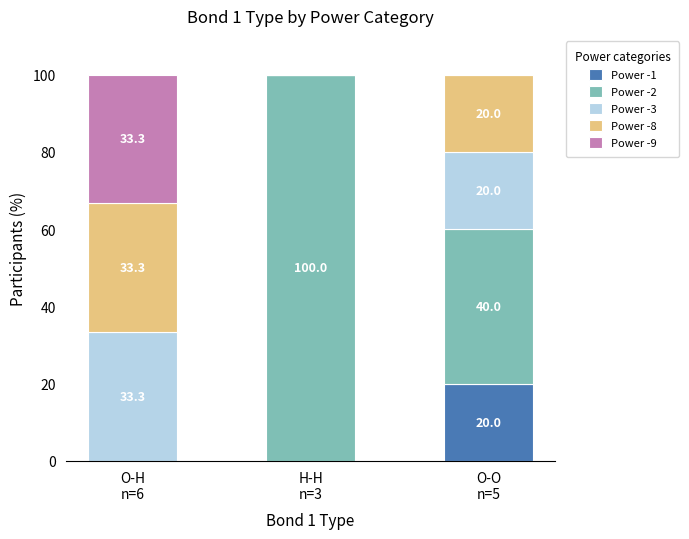

What is the highest value of the Power -1 series?

20.0